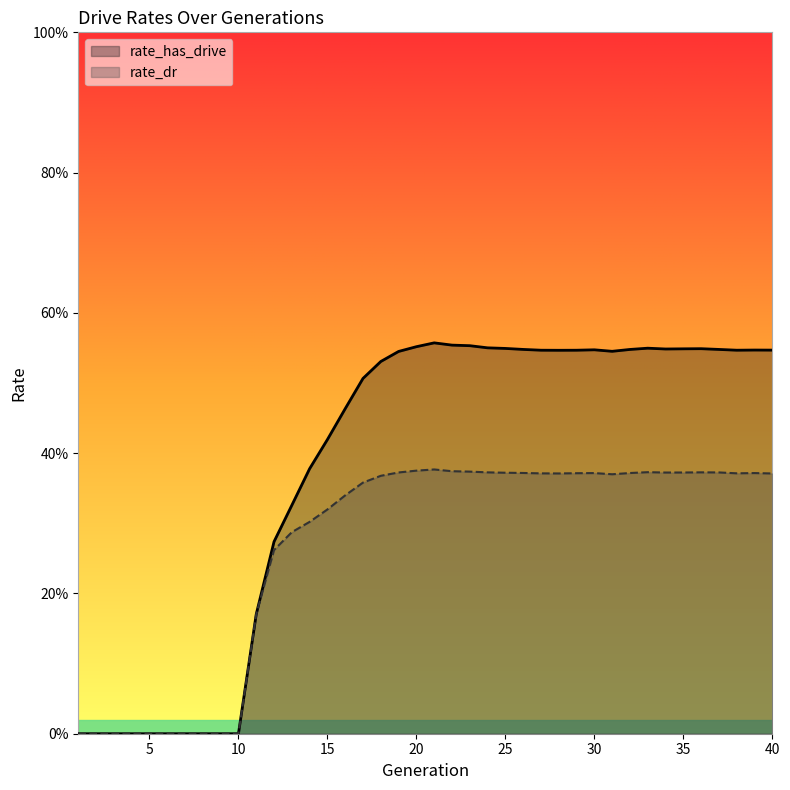

The rate_has_drive series shows 0.7 at 31. True or false?

False